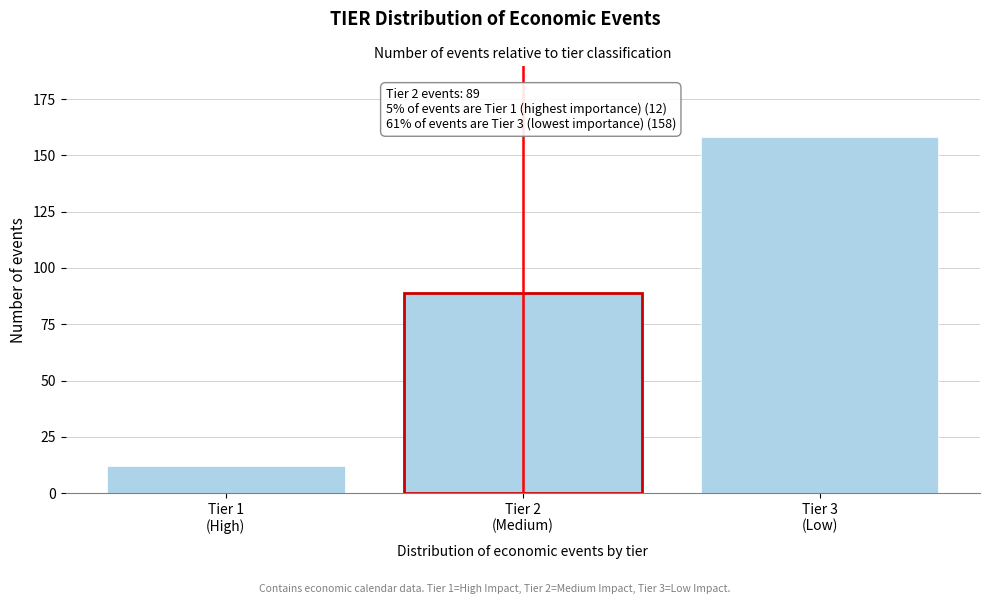

Reading right to left, transcribe all the data shown in this chart.

158	89	12